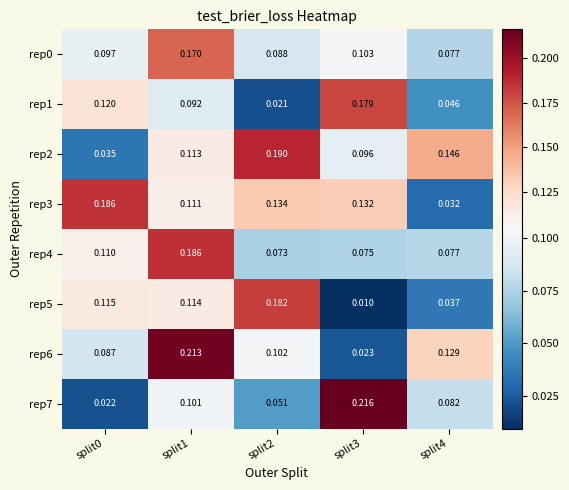

Is the value of rep4 at split4 greater than the value of rep2 at split1?

No